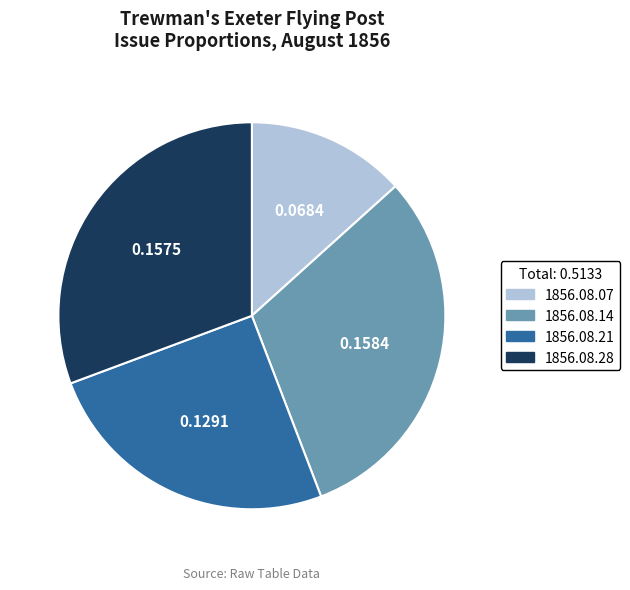

Combined, do 1856.08.14 and 1856.08.07 account for over 50%?

No